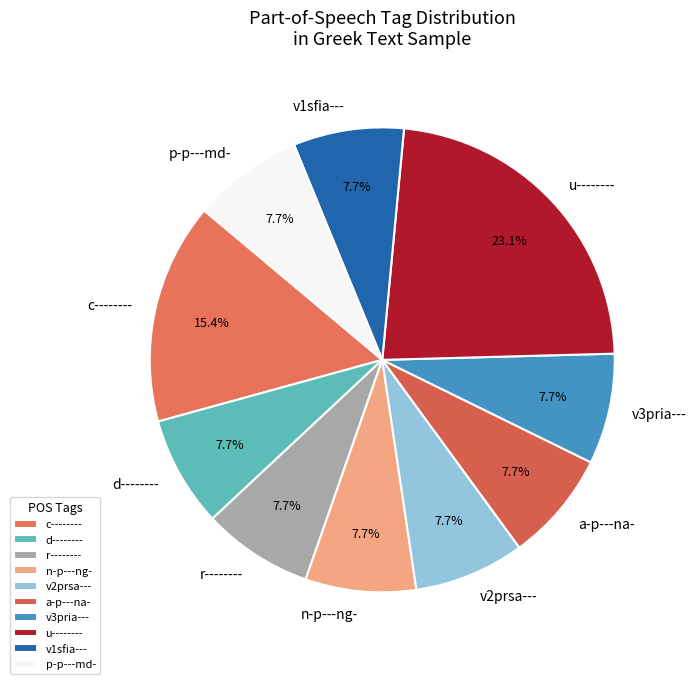

Which slice is the largest?

u--------